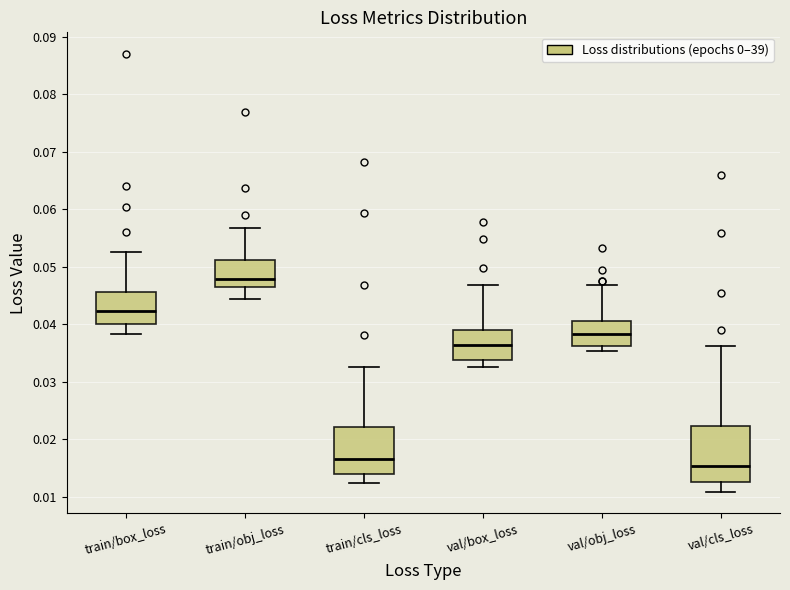

Which box has the highest median line?

train/obj_loss